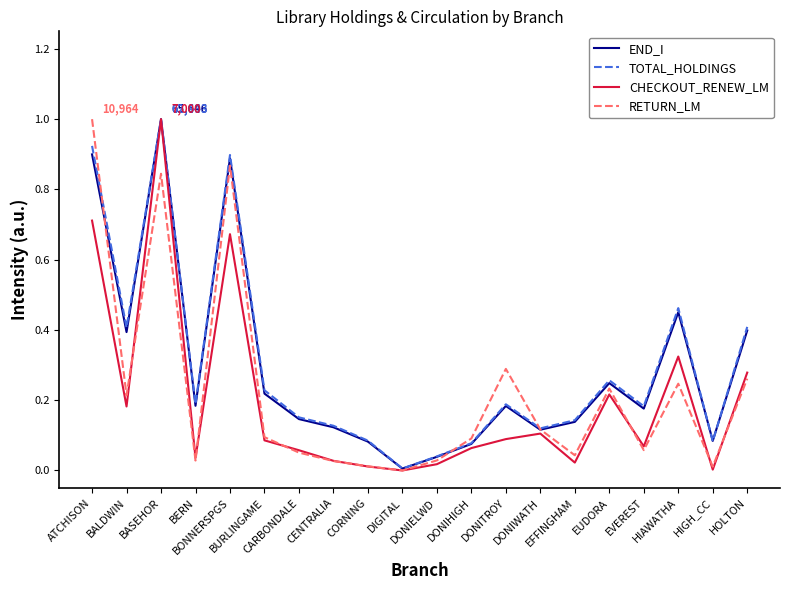

Between BASEHOR and HIAWATHA, which series saw the biggest shift?

CHECKOUT_RENEW_LM